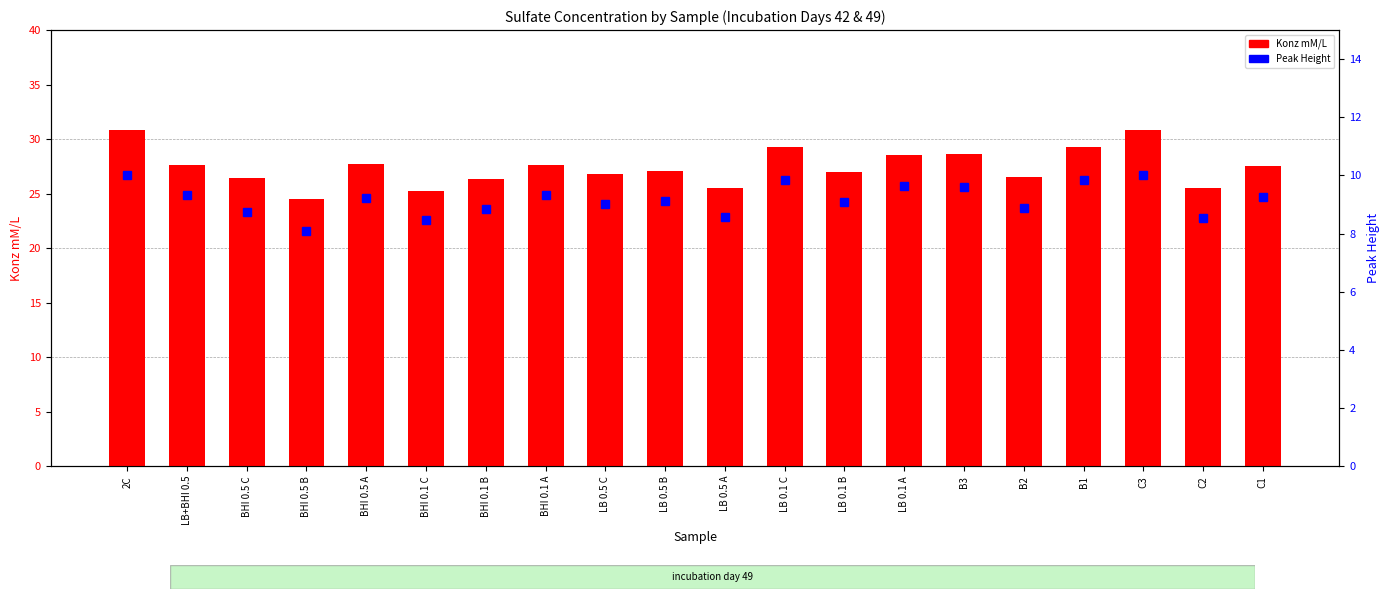

Where is Peak Height (day 49) nearest to the value 9?

LB 0.5 C